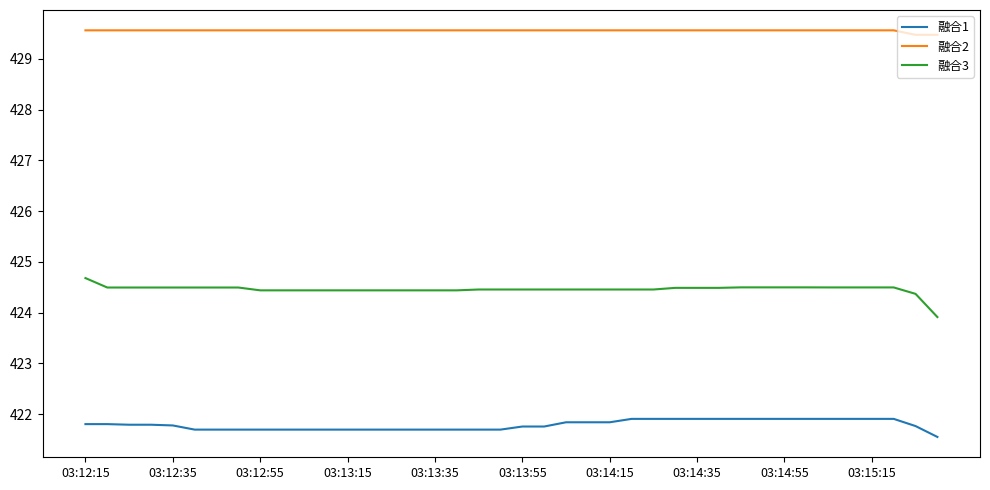

True or false: 融合1 and 融合2 intersect in this chart.

False